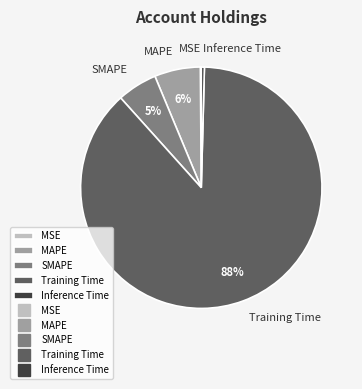

Do MAPE and SMAPE together represent more than half of the pie?

No